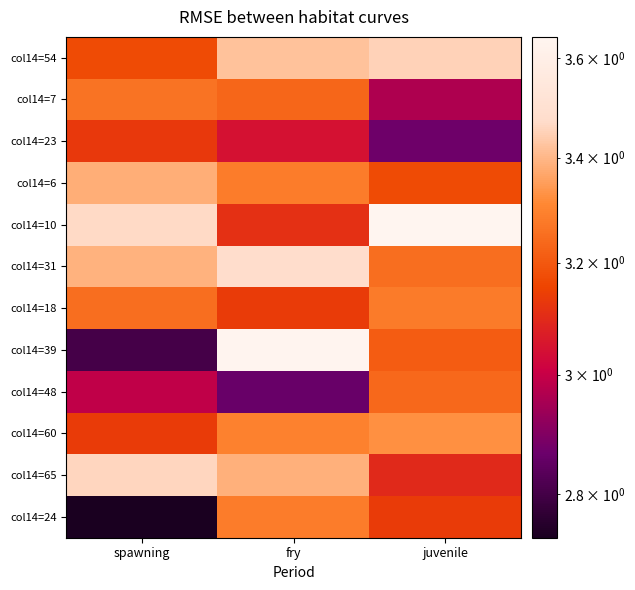

Reading left to right, list all the values displayed in this chart.

col14=54: spawning=3.2	fry=3.4	juvenile=3.5
col14=7: spawning=3.3	fry=3.2	juvenile=3.0
col14=23: spawning=3.1	fry=3.0	juvenile=2.9
col14=6: spawning=3.4	fry=3.3	juvenile=3.2
col14=10: spawning=3.5	fry=3.1	juvenile=3.6
col14=31: spawning=3.4	fry=3.5	juvenile=3.2
col14=18: spawning=3.2	fry=3.1	juvenile=3.3
col14=39: spawning=2.8	fry=3.6	juvenile=3.2
col14=48: spawning=3.0	fry=2.9	juvenile=3.2
col14=60: spawning=3.1	fry=3.3	juvenile=3.3
col14=65: spawning=3.5	fry=3.4	juvenile=3.1
col14=24: spawning=2.7	fry=3.3	juvenile=3.1